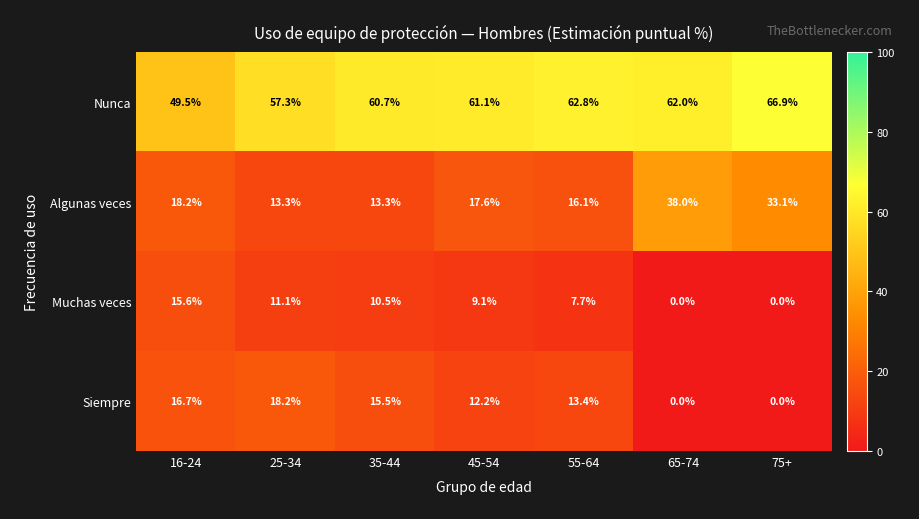

What is the greatest value displayed?

66.9